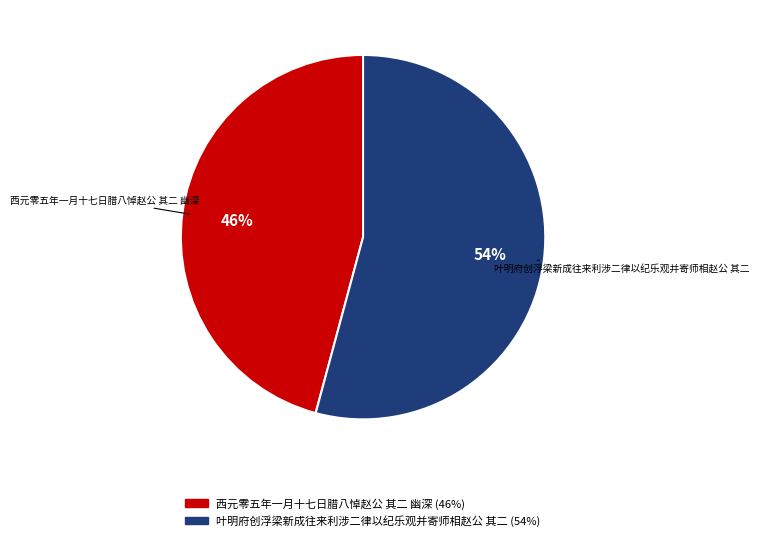

To the nearest percent, what is the average slice percentage?

50%